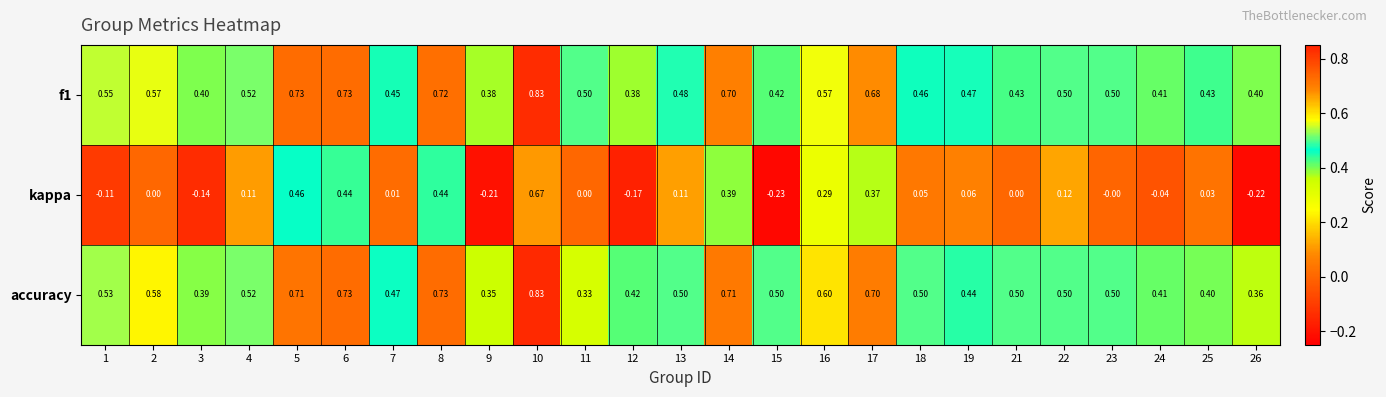

Between 5 and 19, which series saw the biggest shift?

kappa